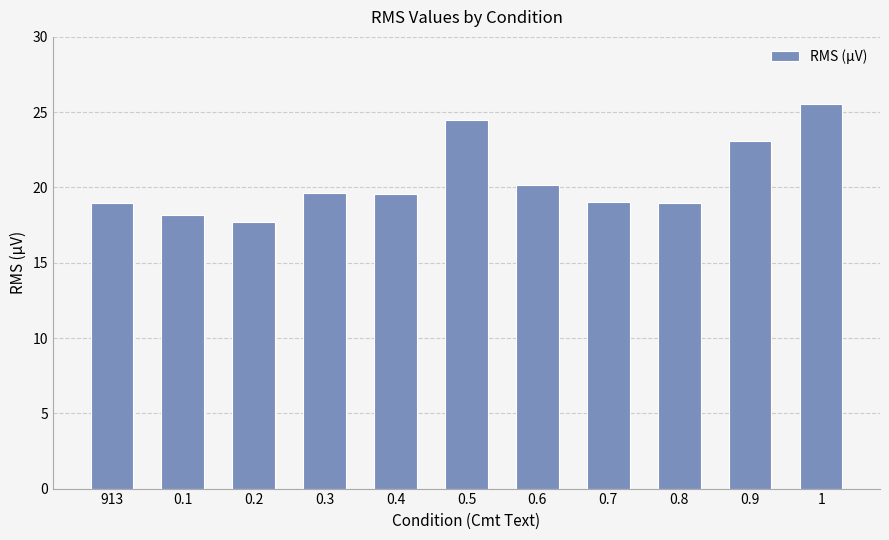

What is the label of the 1st bar from the right?

1